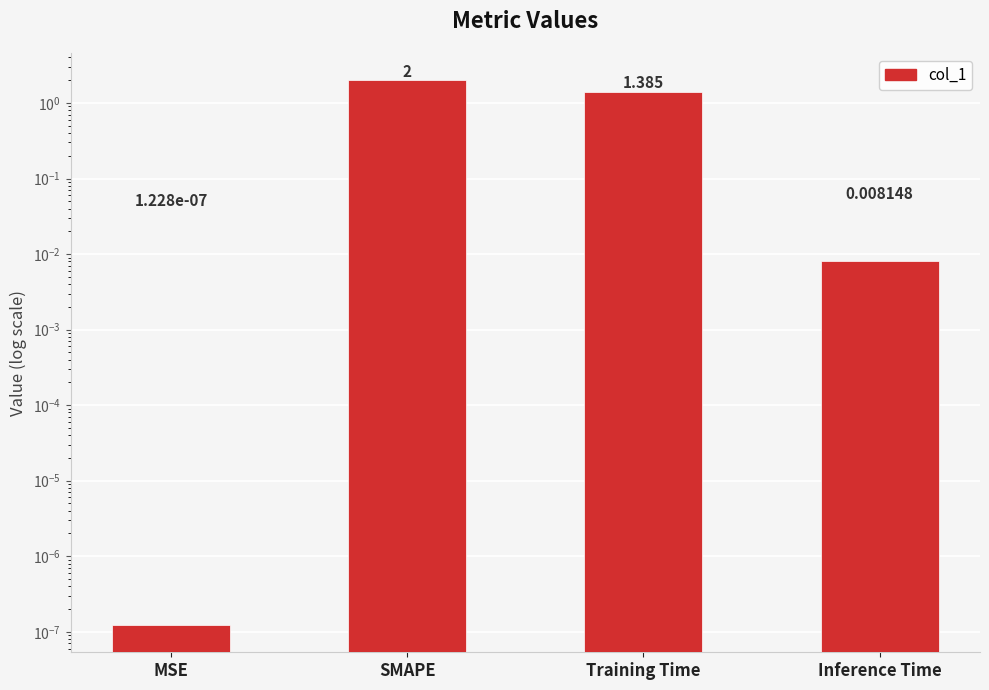

Rank the categories by value from highest to lowest.

SMAPE, Training Time, Inference Time, MSE